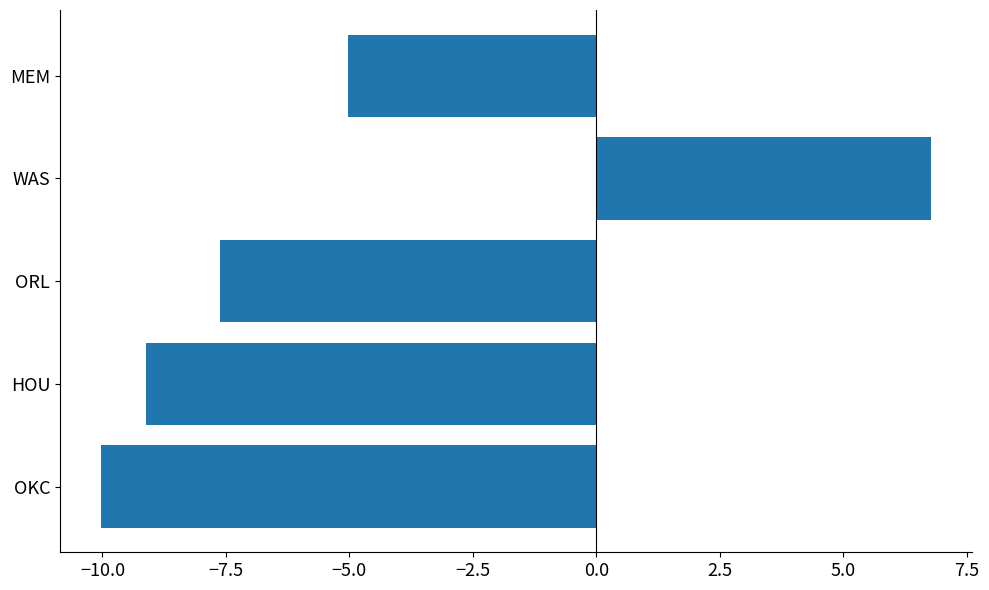

At which category does the chart reach its minimum across all series?

OKC